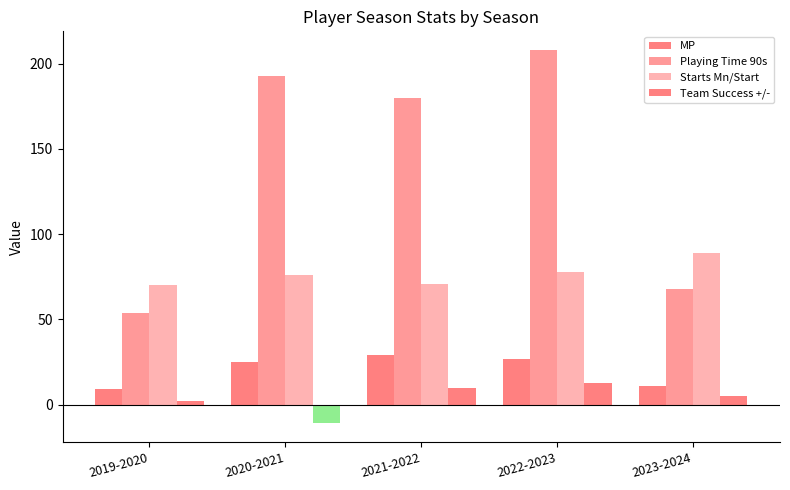

How many groups of bars are there?

5